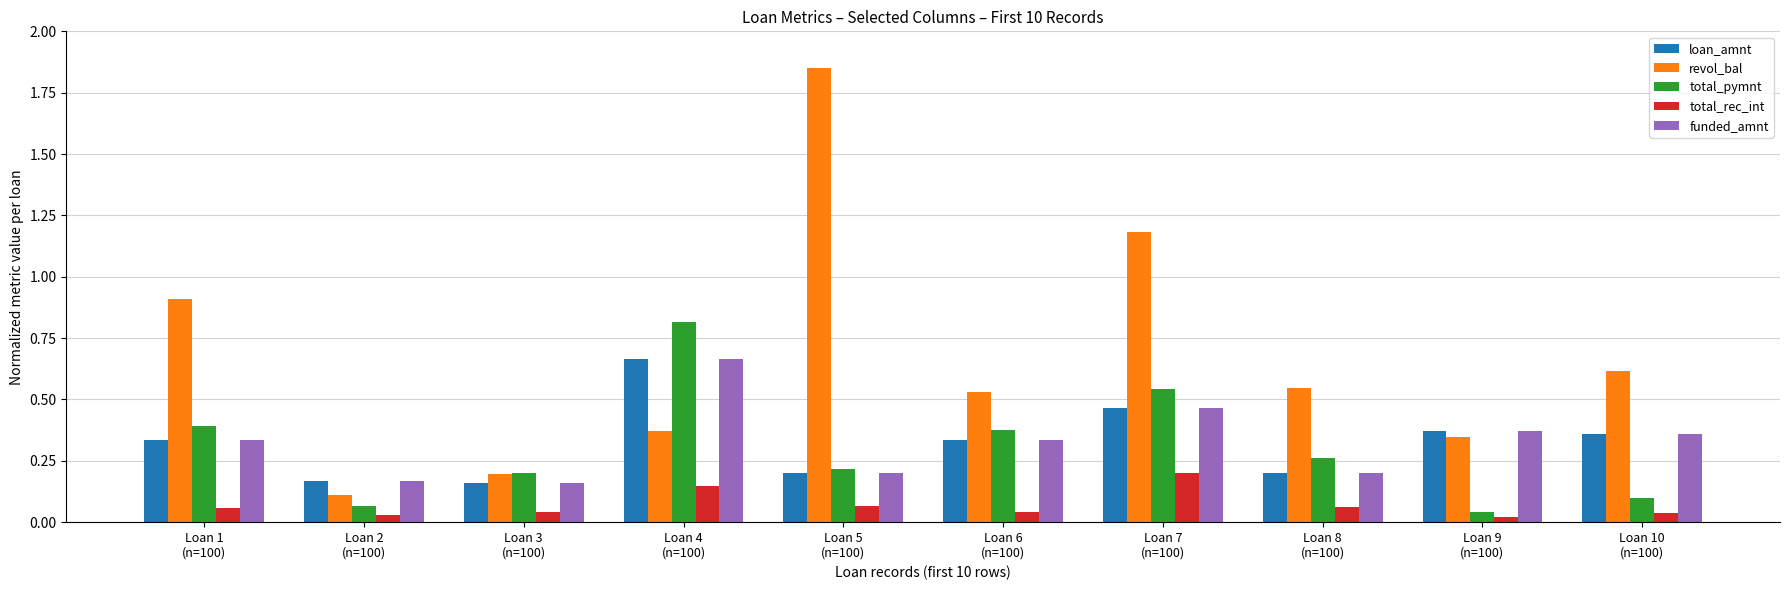

The value of total_pymnt at Loan 5
(n=100) is 0.4. True or false?

False